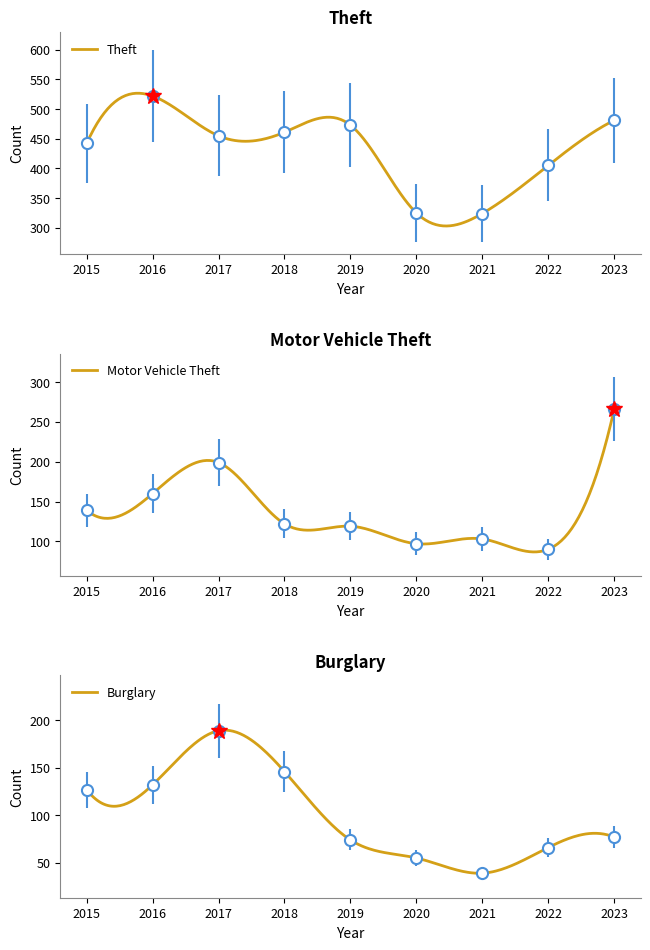

What is the difference between the second highest and minimum values in the Motor Vehicle Theft series?

109